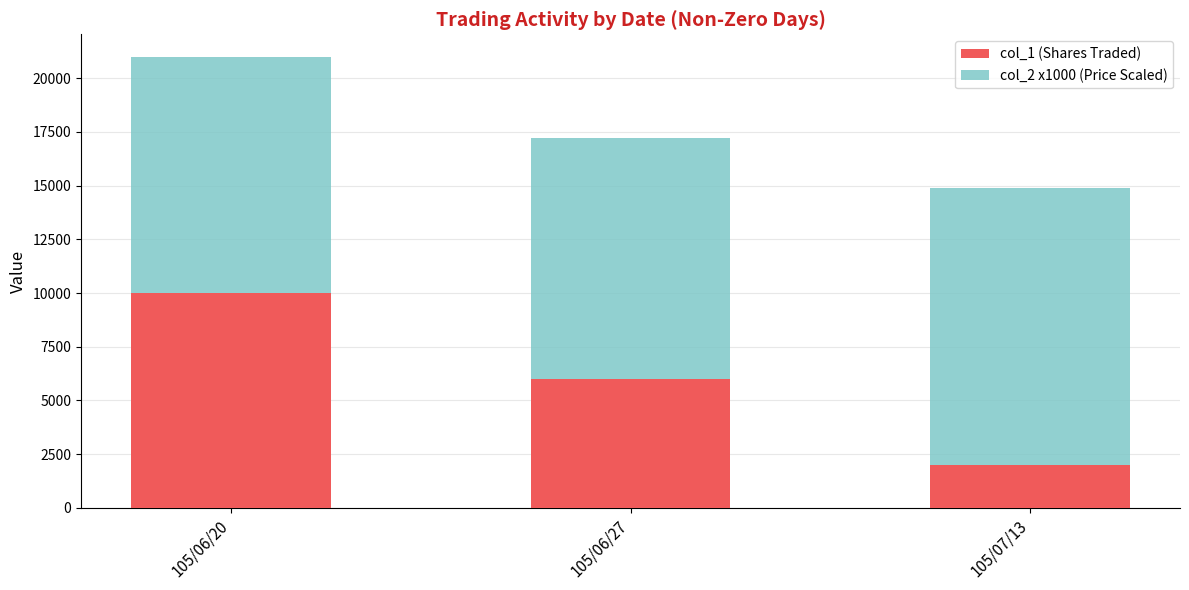

At which label does col_1 (Shares Traded) reach its peak?

105/06/20